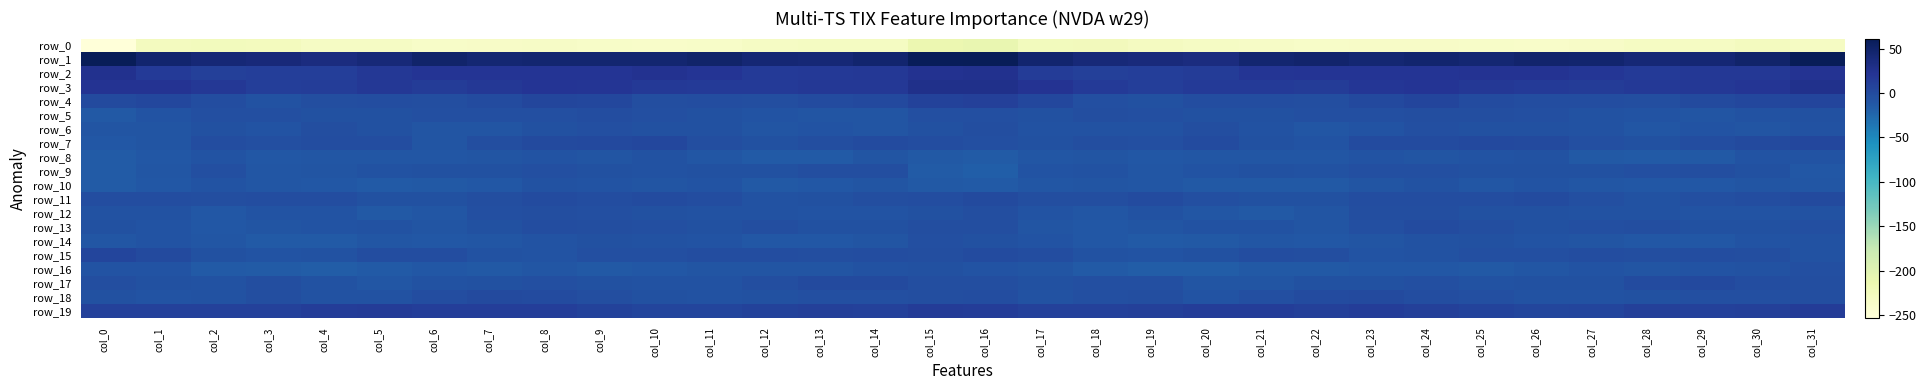

What is the total value across all series at col_23?

-216.9